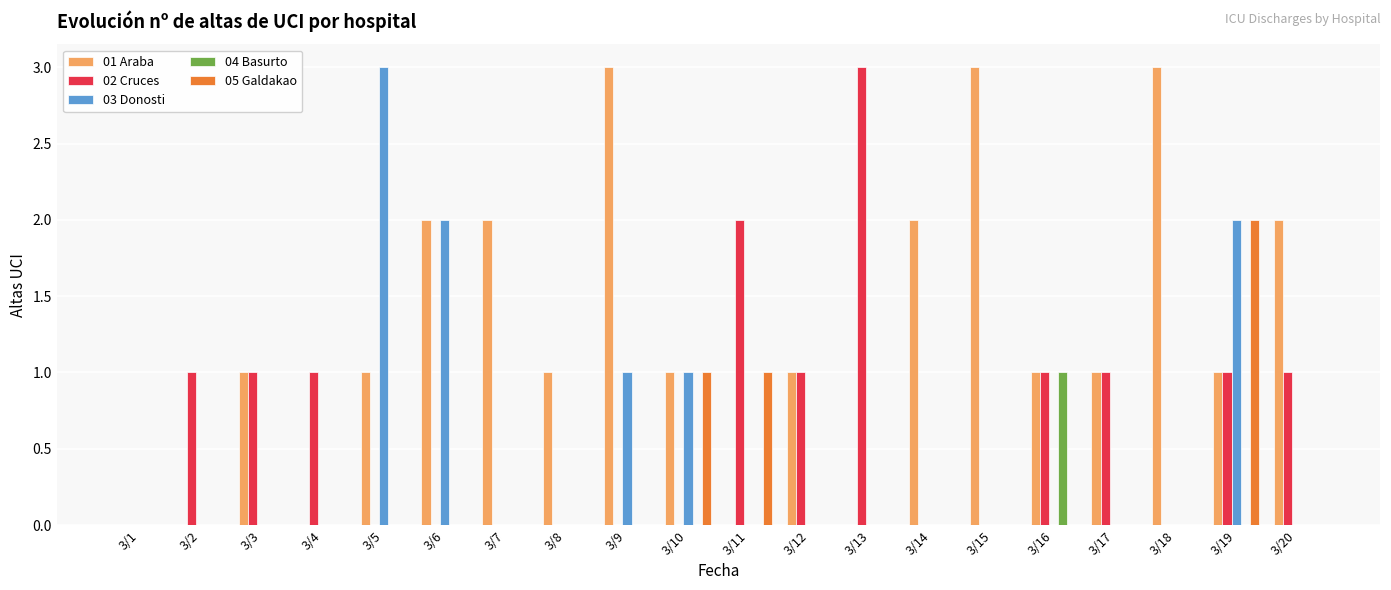

How many distinct data groups are displayed?

5